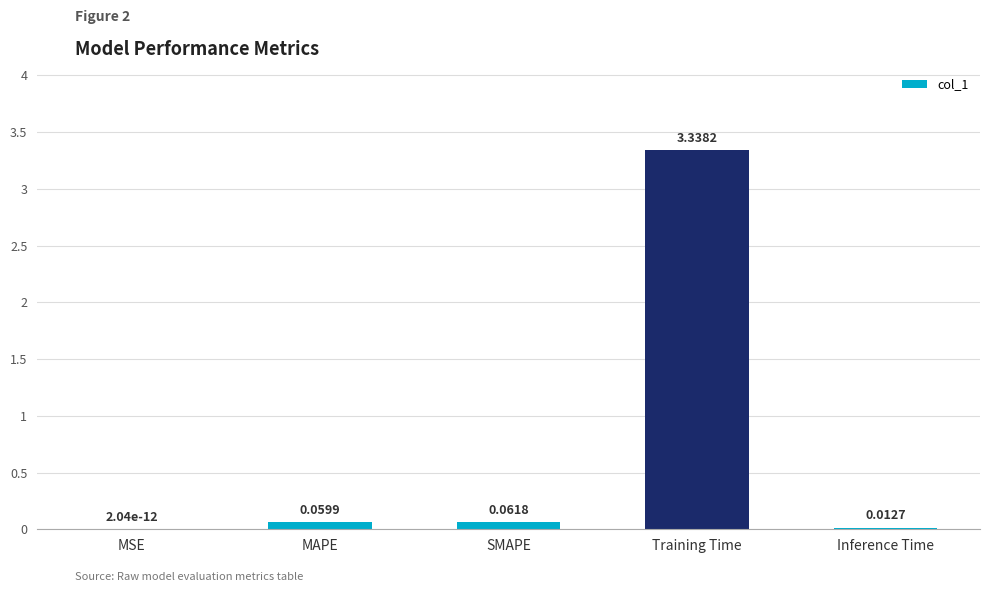

Which category has the highest value across all series?

Training Time